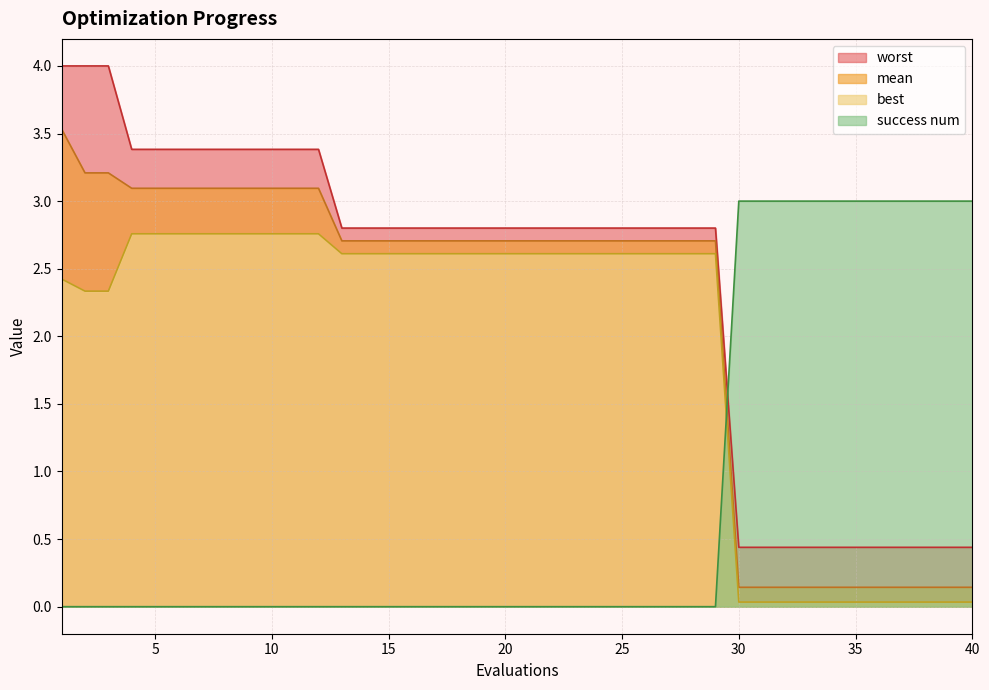

Which series changed the most between 9 and 15?

worst